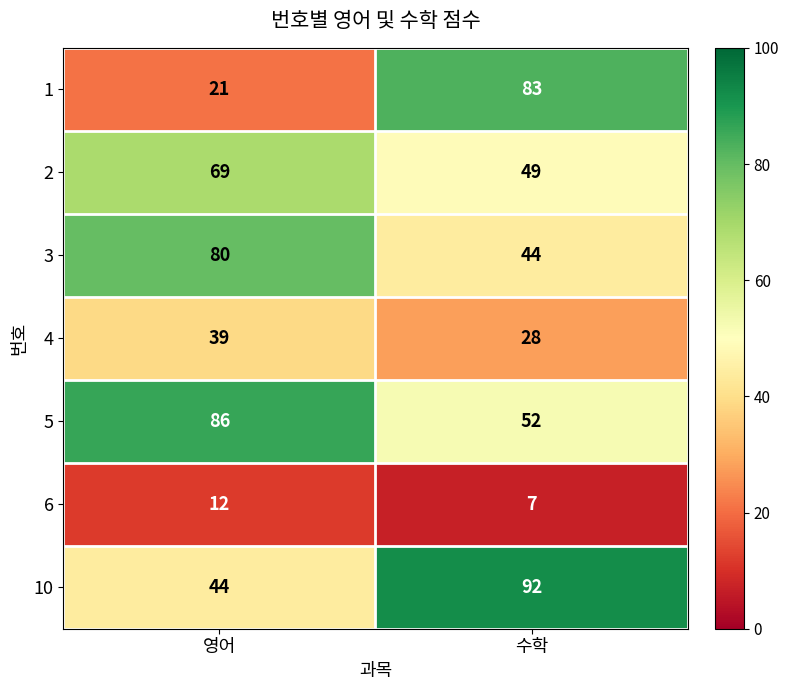

At which category does the chart reach its minimum across all series?

수학